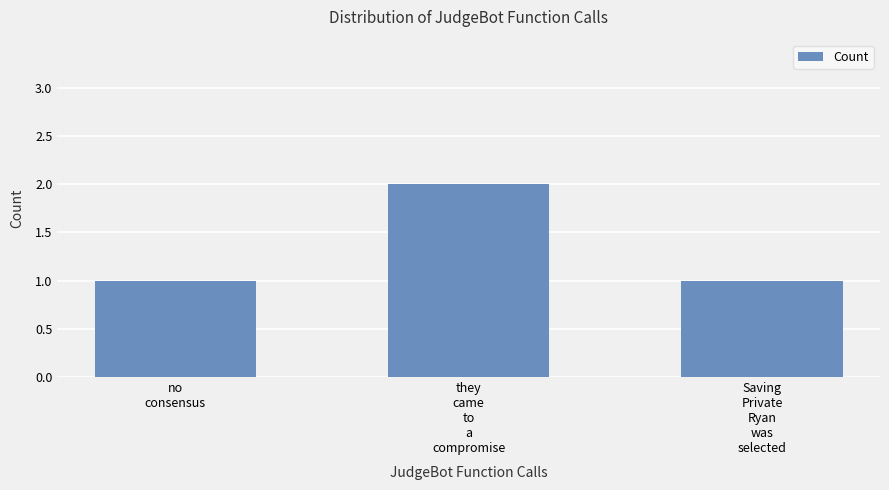

What is the sum of all values?

4